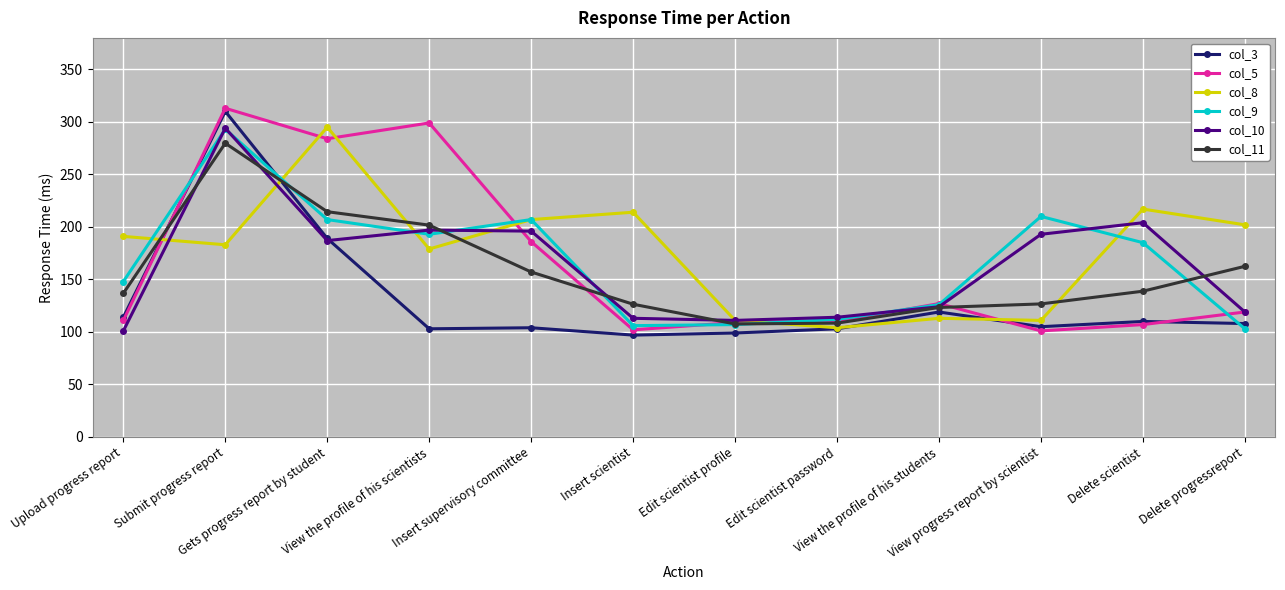

What is the lowest value of the col_8 series?

104.0